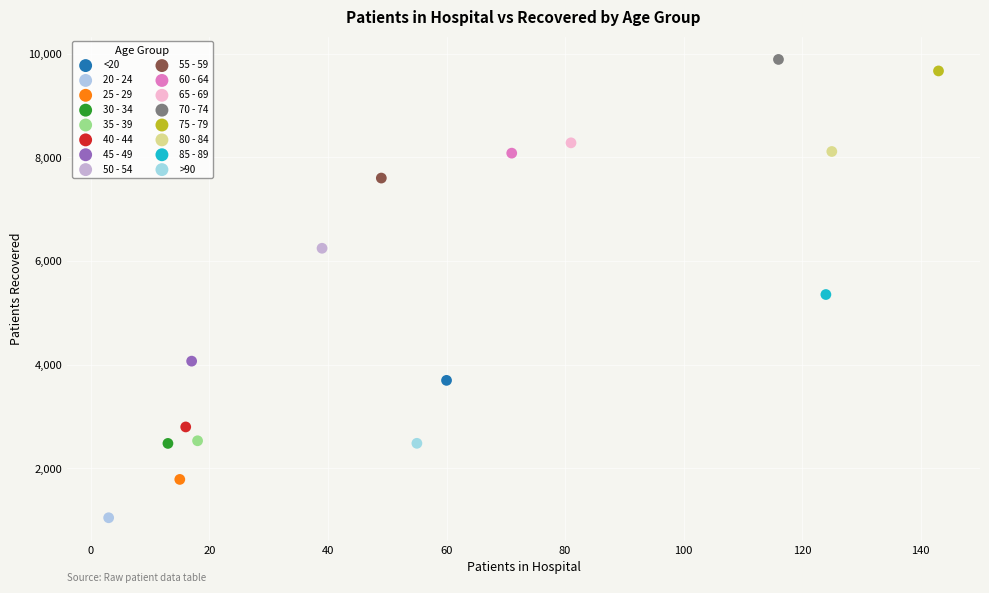

What are all the series names shown in the legend?

<20, 20 - 24, 25 - 29, 30 - 34, 35 - 39, 40 - 44, 45 - 49, 50 - 54, 55 - 59, 60 - 64, 65 - 69, 70 - 74, 75 - 79, 80 - 84, 85 - 89, >90